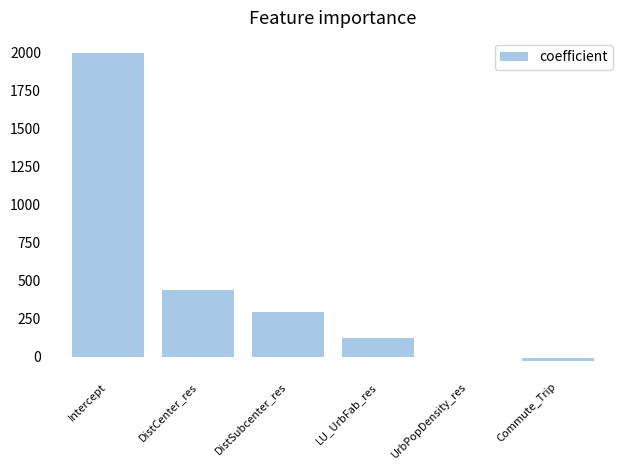

Where is the data nearest to the value 982?

DistCenter_res